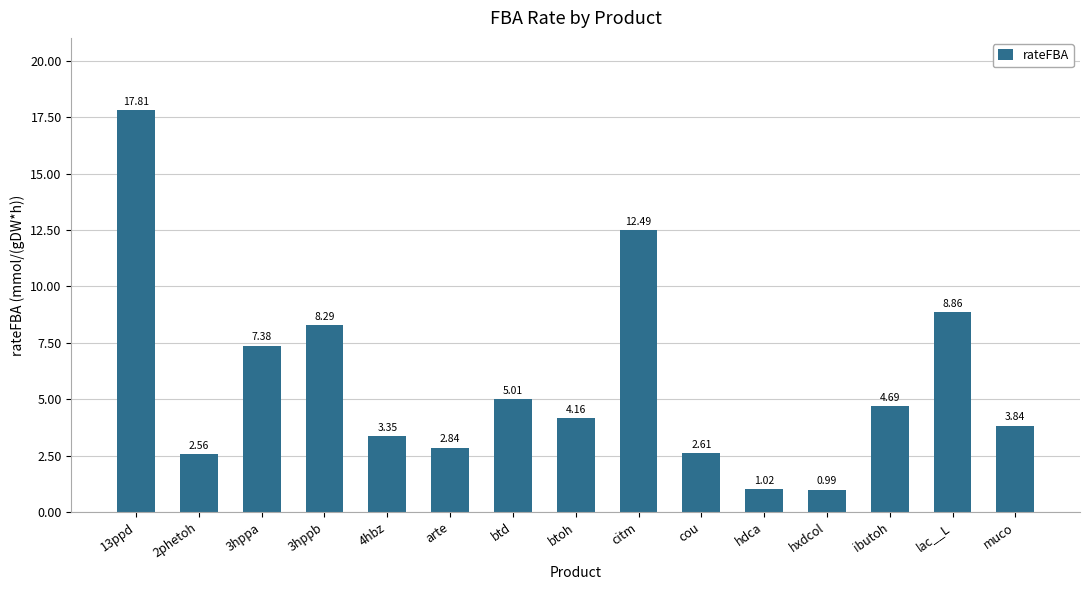

At which label does the data first exceed 4?

13ppd